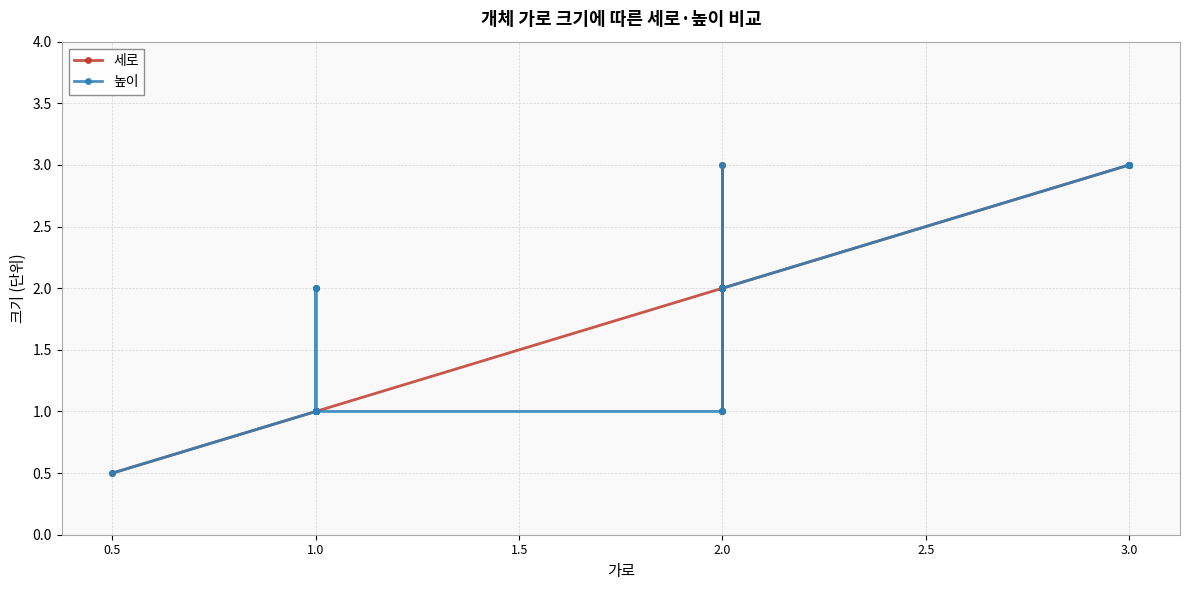

What is the sum of all 세로 values?

41.5